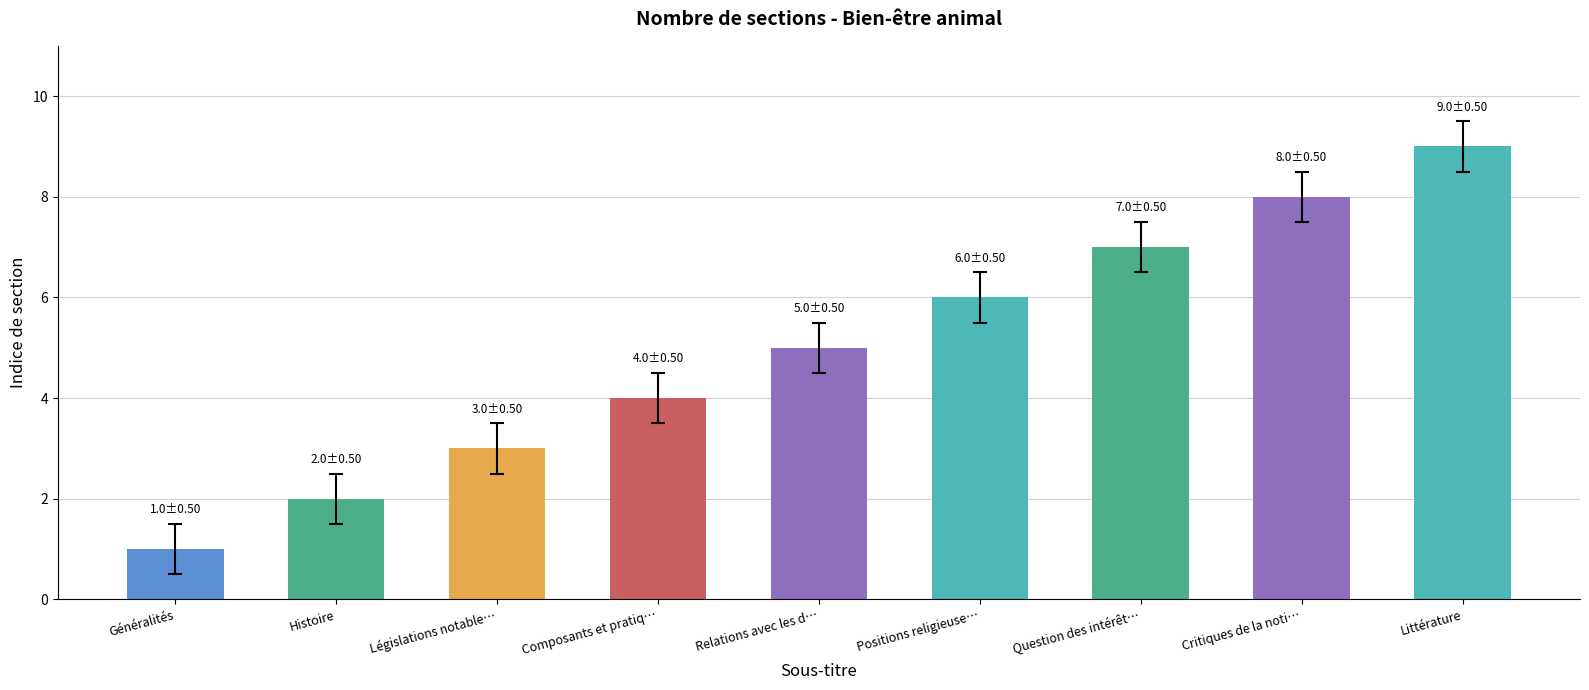

Rank the categories by value from highest to lowest.

Littérature, Critiques de la noti…, Question des intérêt…, Positions religieuse…, Relations avec les d…, Composants et pratiq…, Législations notable…, Histoire, Généralités